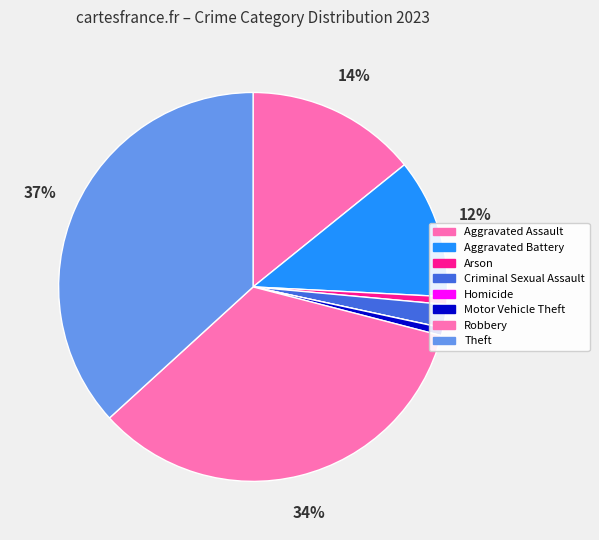

Does Aggravated Assault account for over 50% of the chart?

No